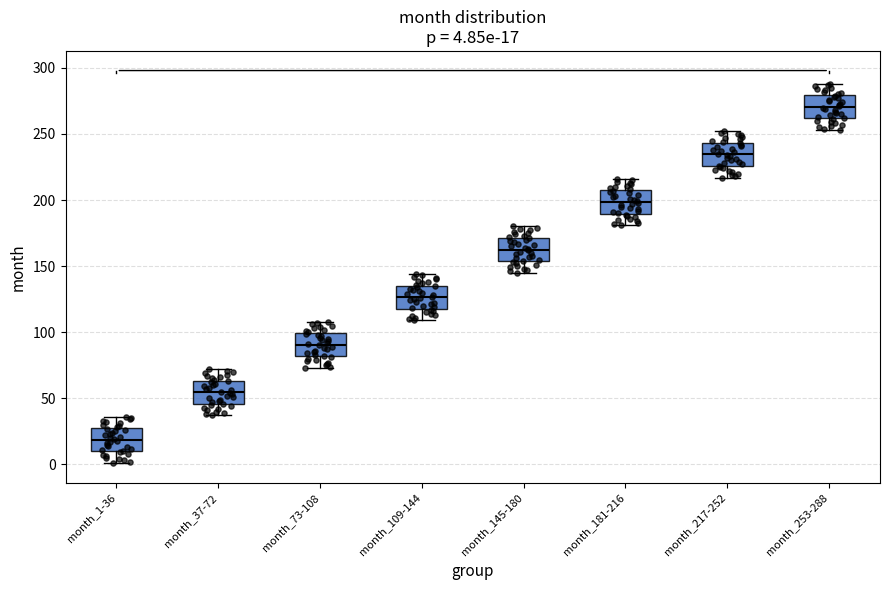

Which box has the lowest median line?

month_1-36